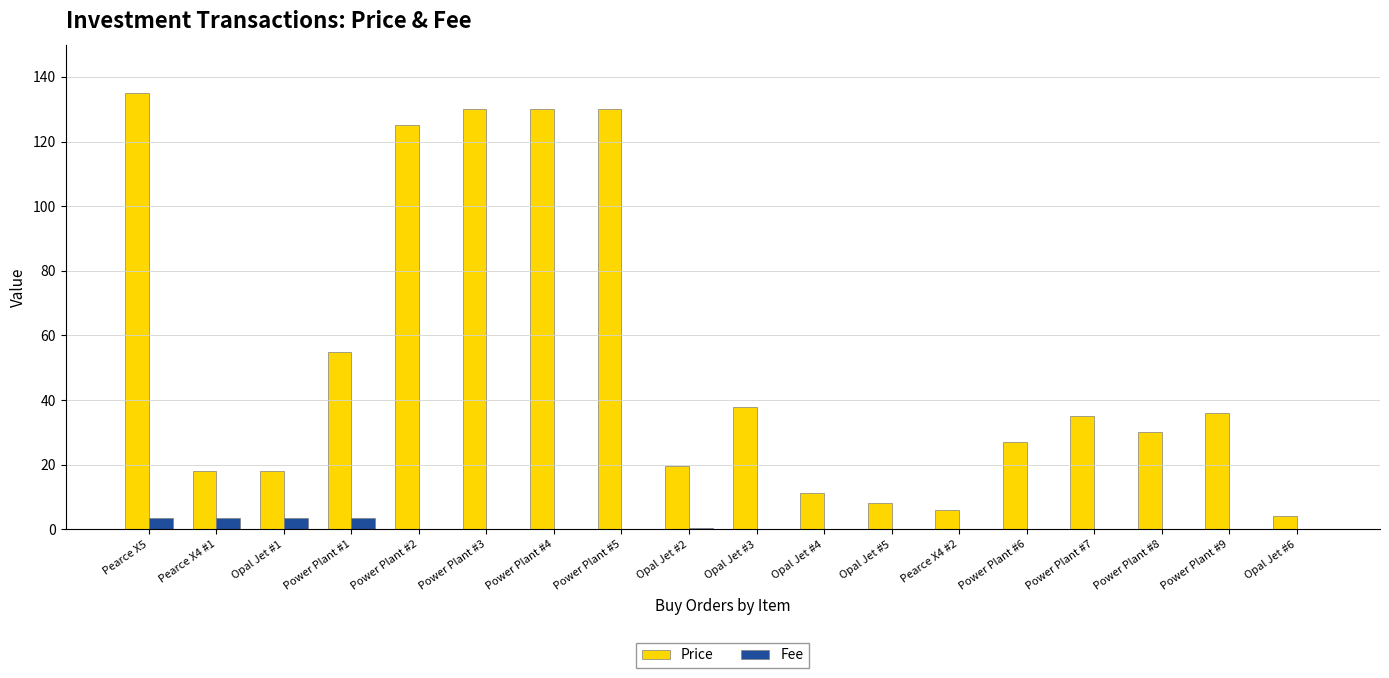

How many data points does each series have?

18